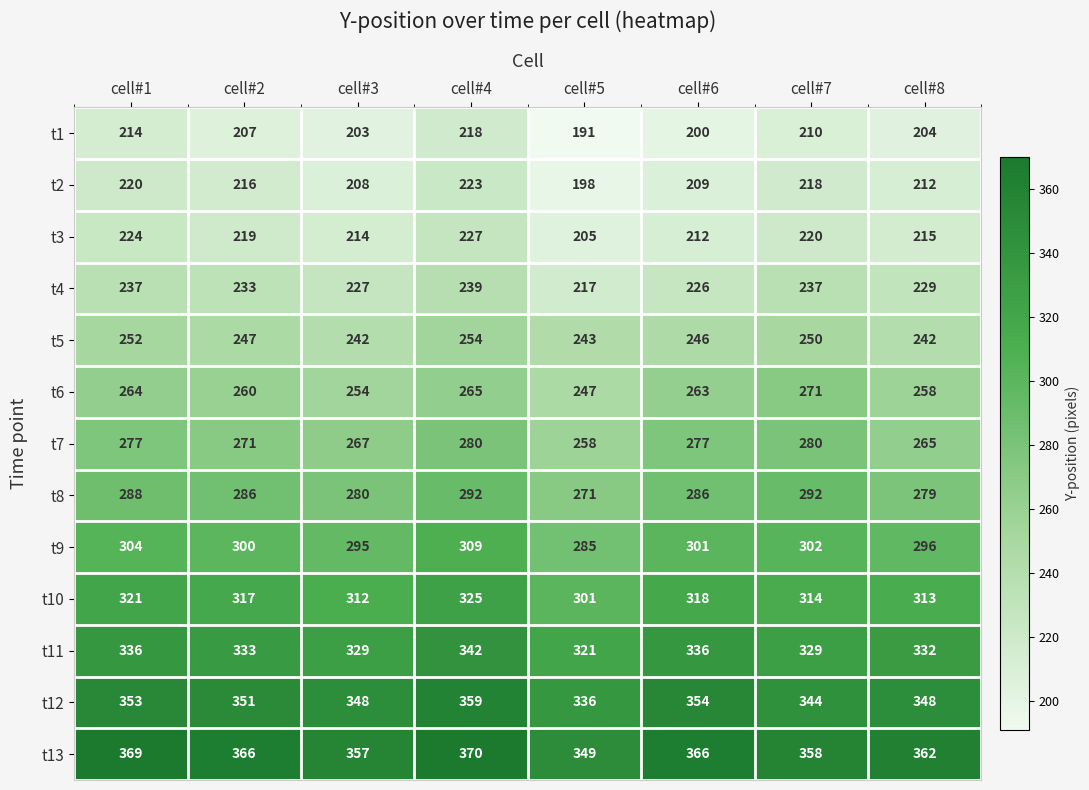

What is the approximate value of t9 at cell#1?

304